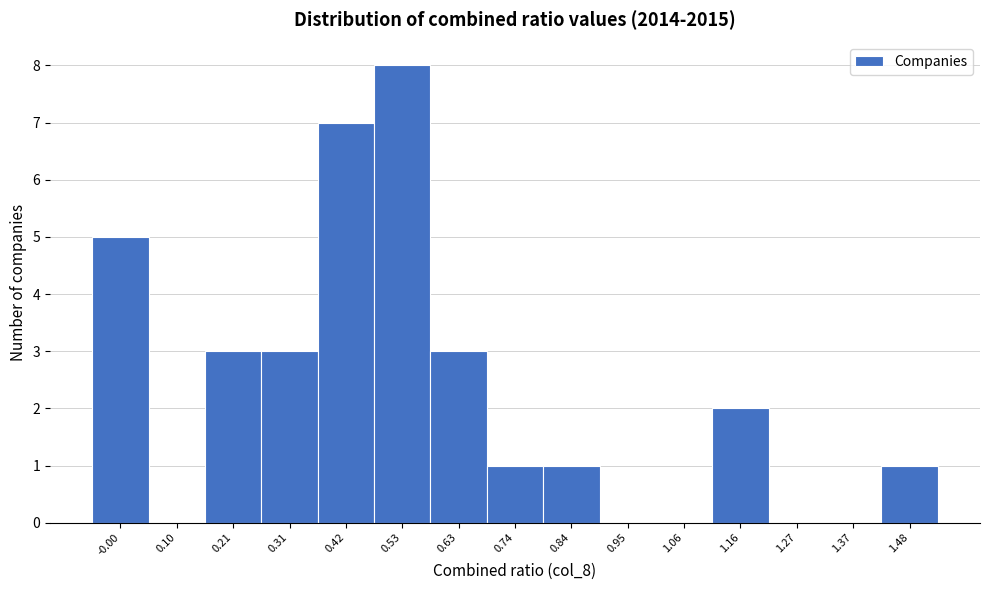

Reading left to right, what are all the values shown in this chart?

-0.00=5	0.10=0	0.21=3	0.31=3	0.42=7	0.53=8	0.63=3	0.74=1	0.84=1	0.95=0	1.06=0	1.16=2	1.27=0	1.37=0	1.48=1